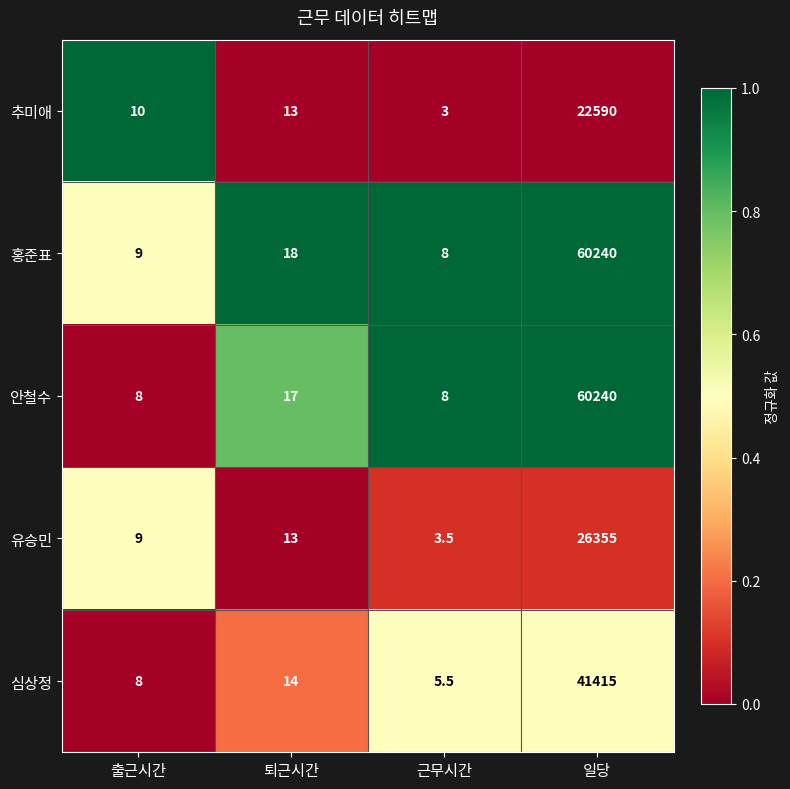

The 안철수 series shows 17.0 at 퇴근시간. True or false?

True